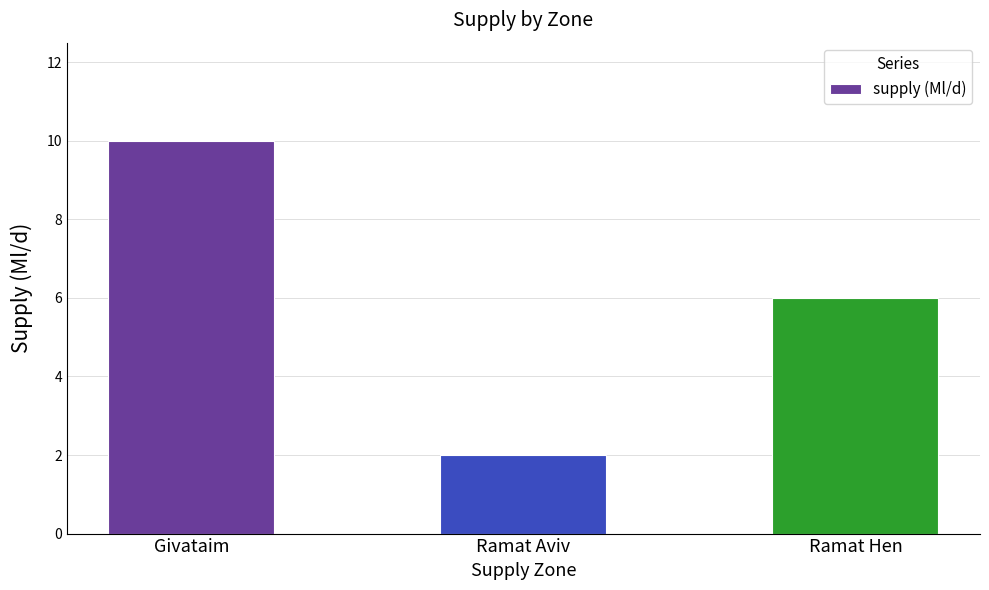

Is it true that the value at Givataim is 10?

True